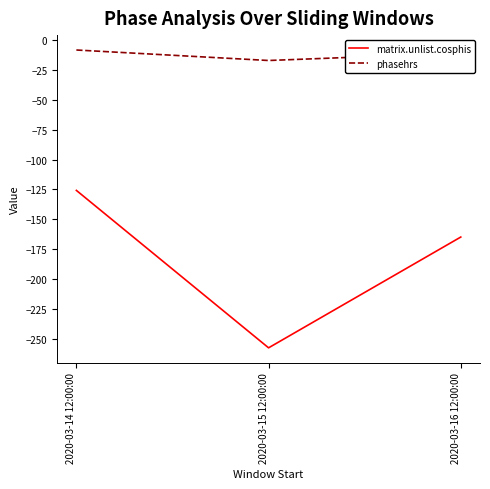

Is this an area chart (filled region under the line)?

No